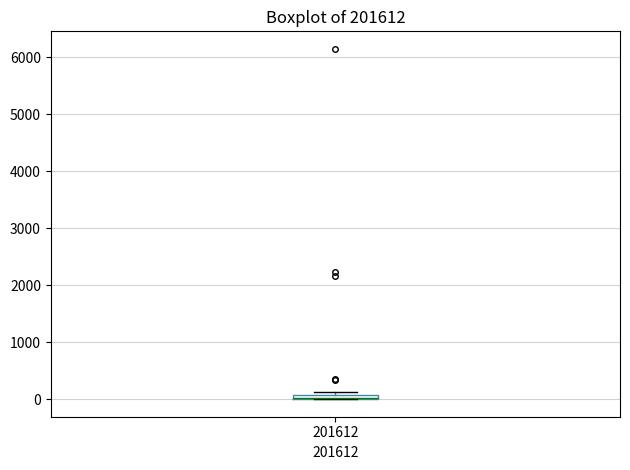

Where is the upper edge of the box at x = 201612 on the y-axis? The values are not printed on the chart, so give them approximately, as read against the axis.

100